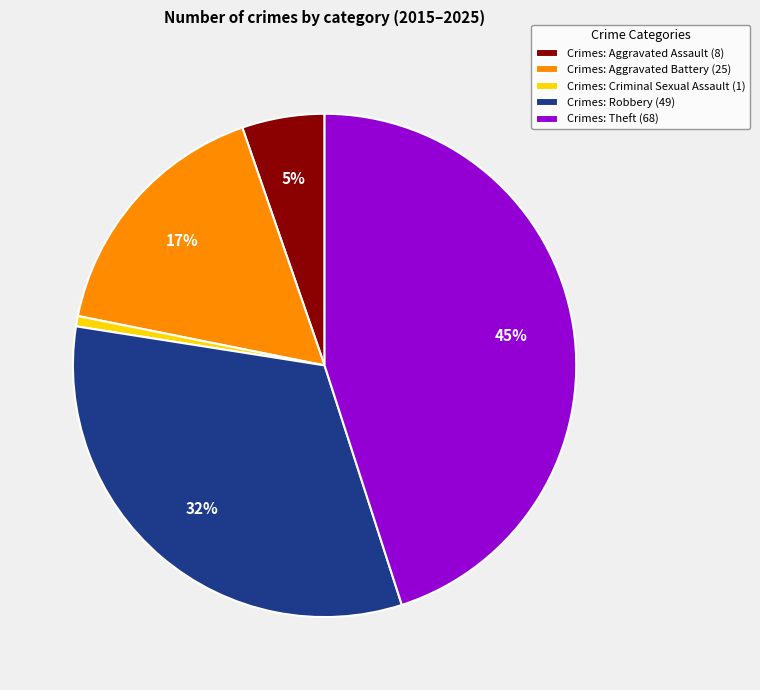

Do Crimes: Aggravated Assault (8) and Crimes: Aggravated Battery (25) together represent more than half of the pie?

No